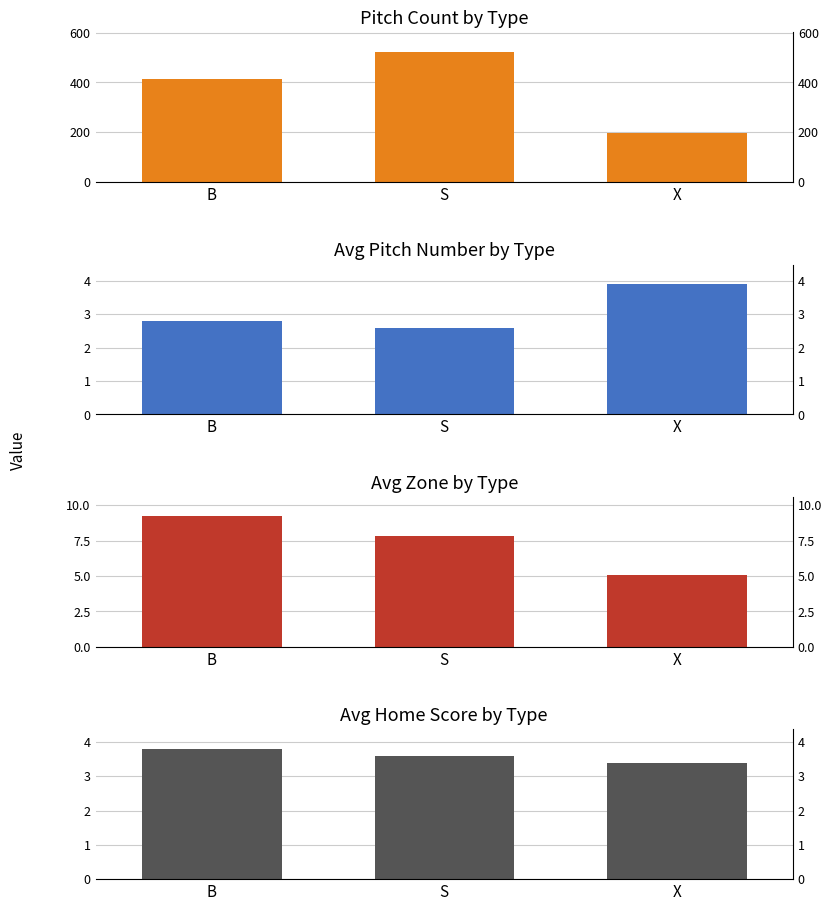

Count the Avg Home Score by Type values in the range 3 to 4.

3